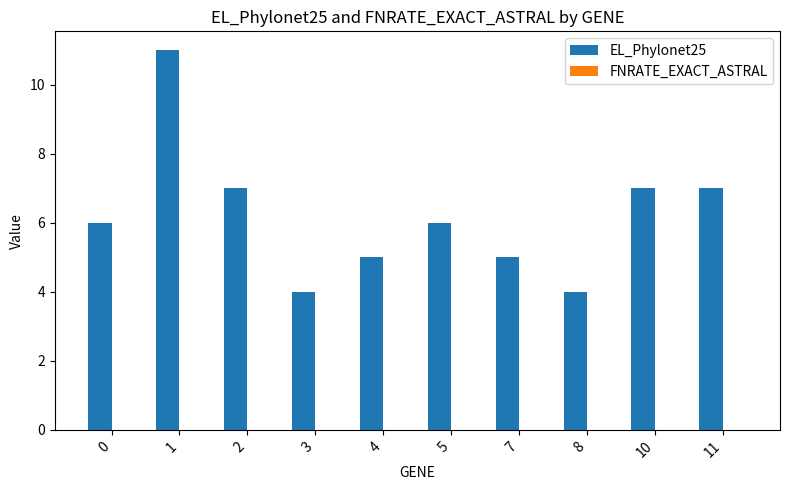

What value does the data have at 1?

11